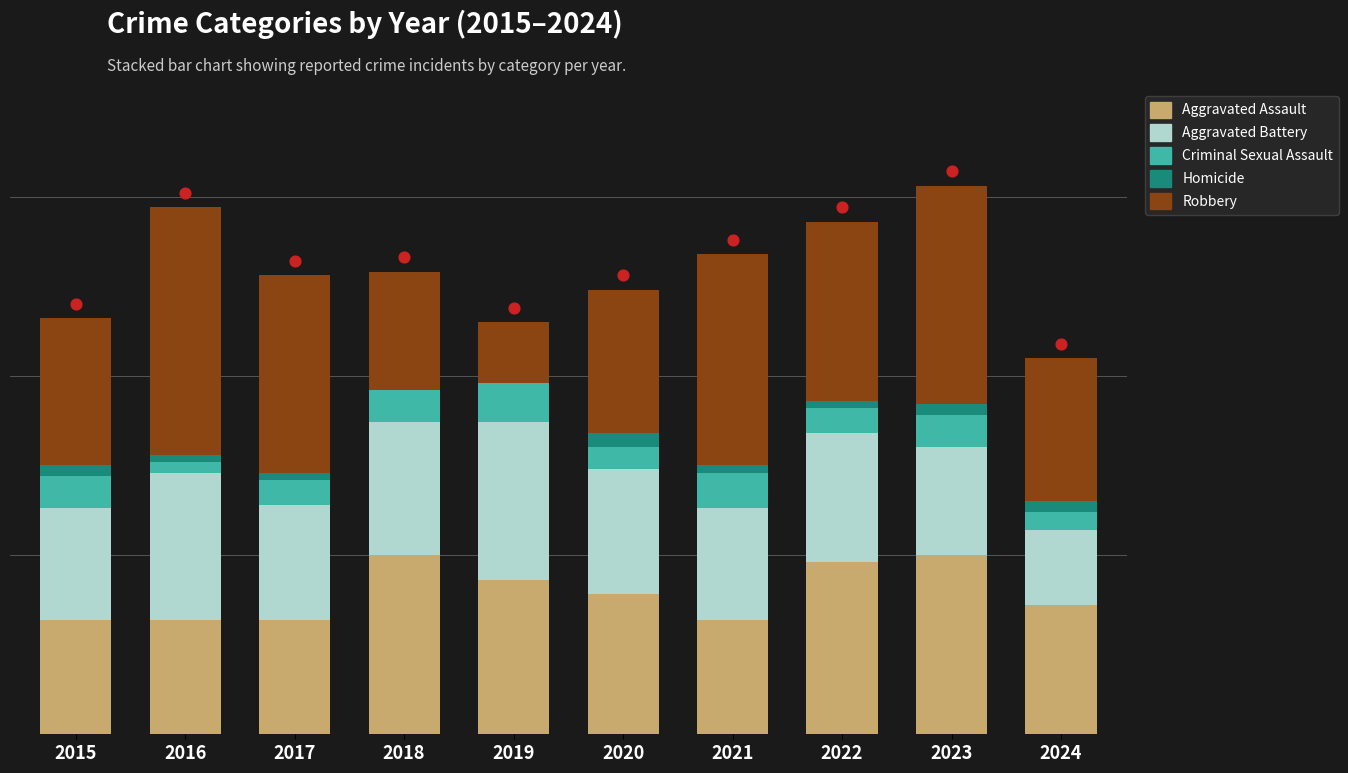

Which series contains the lowest Y value?

Homicide